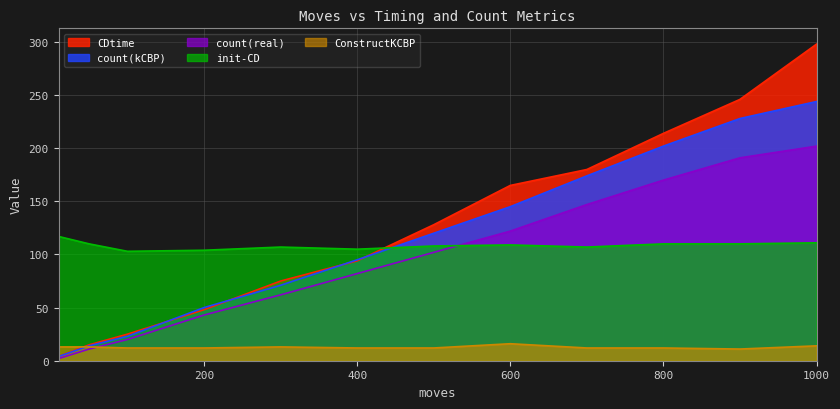

How many values in the count(kCBP) series exceed 120?

5